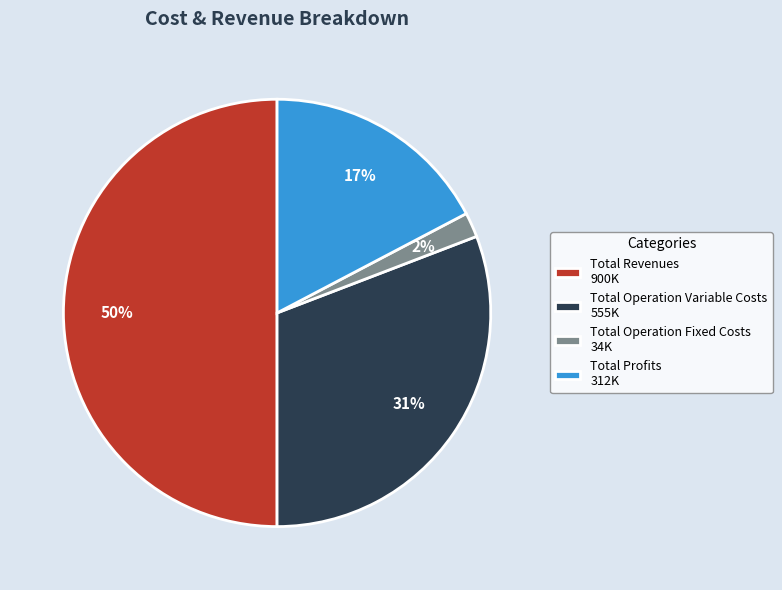

Which has a higher value, Total Operation Variable Costs 555K or Total Revenues 900K?

Total Revenues 900K